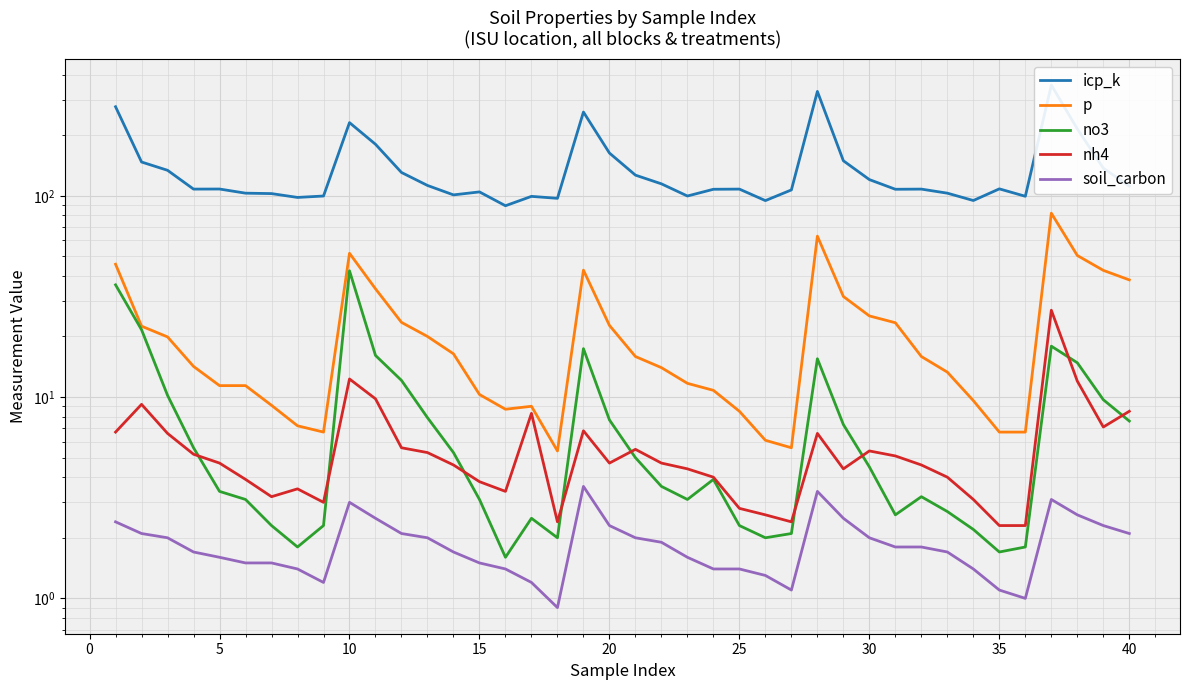

Is the value of soil_carbon at 15 greater than the value of nh4 at 45?

No